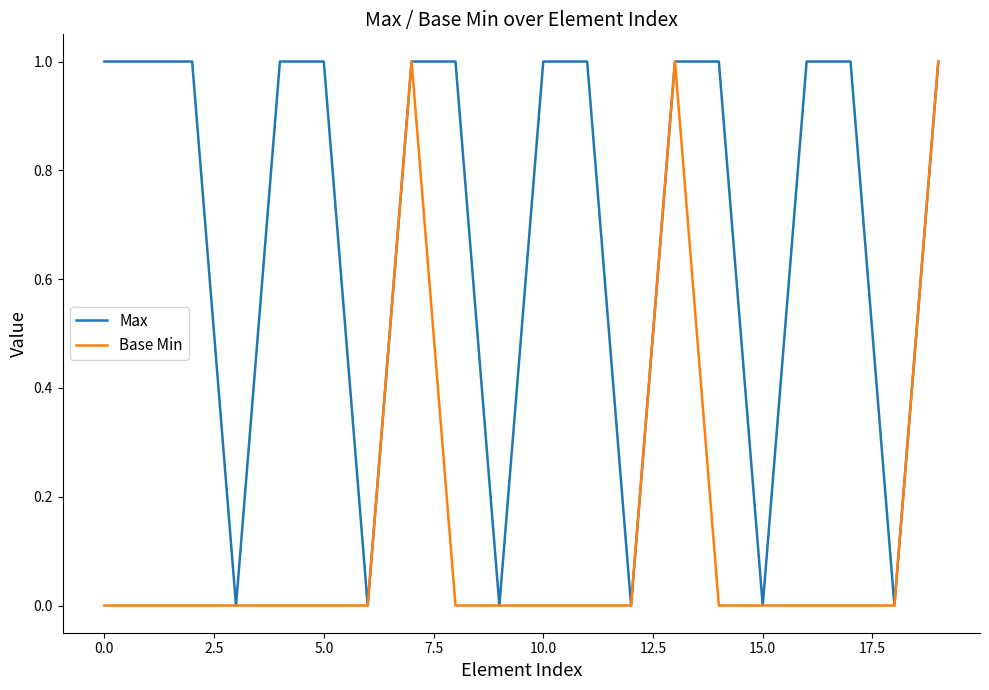

List the series in order of their overall mean, highest first.

Max, Base Min